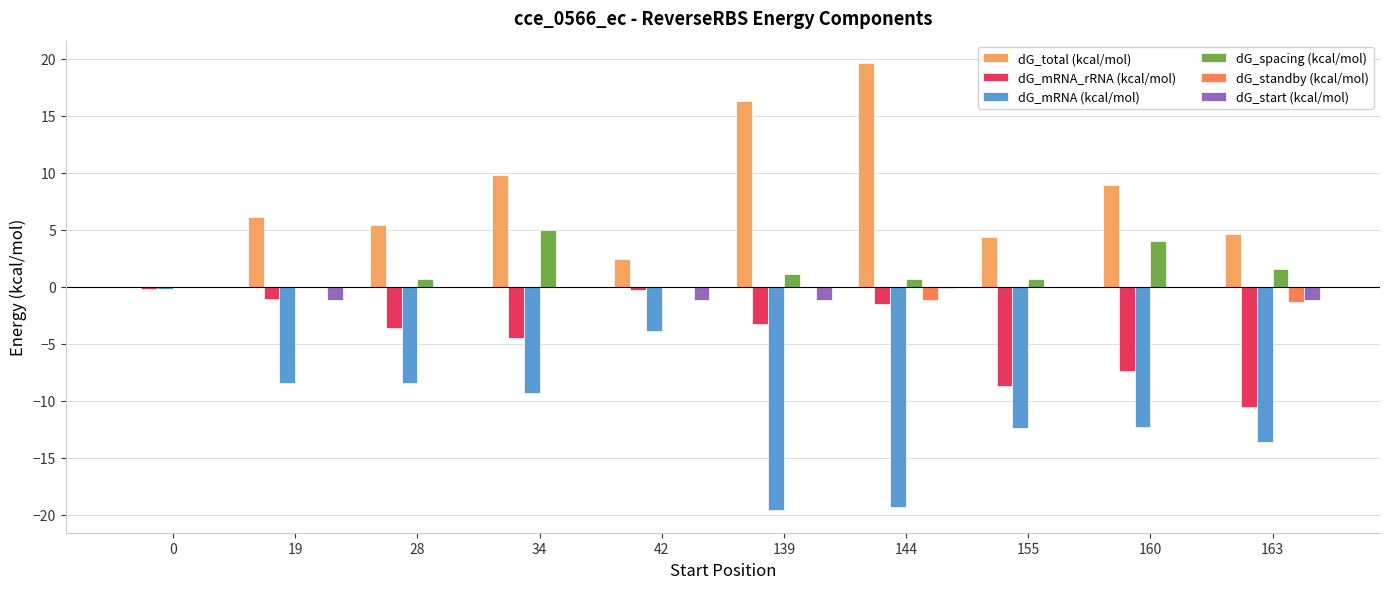

Does the chart contain stacked bars?

No